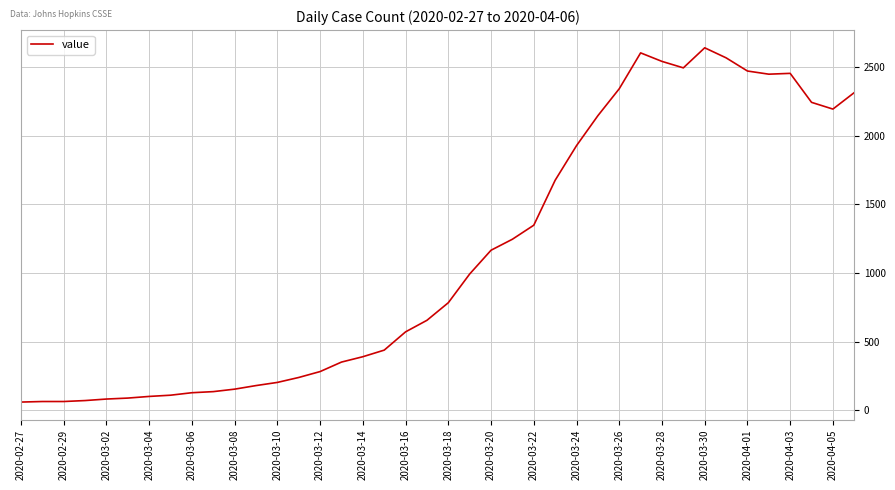

What is the minimum value shown in the chart?

61